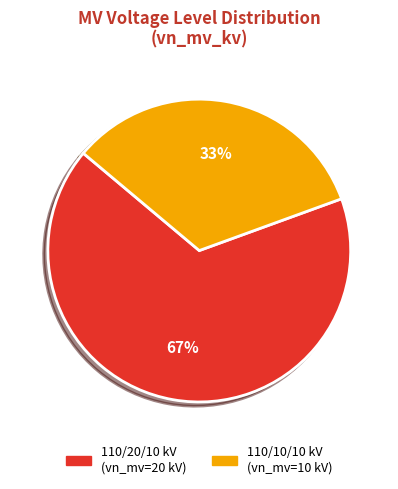

To the nearest percent, what is the average slice percentage?

50%